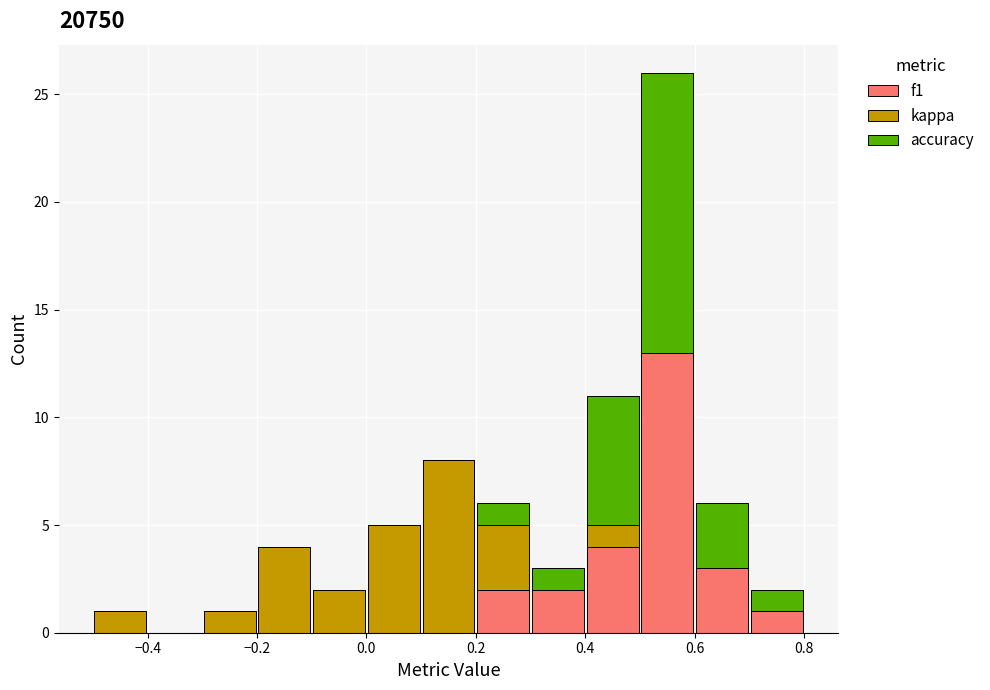

Reading left to right, list every stacked bar in this chart as the range it spans on the x-axis followed by its total height. The values are not printed on the chart, so give them approximately, as read against the axis.

-0.5 to -0.4: 1
-0.4 to -0.3: 0
-0.3 to -0.2: 1
-0.2 to -0.1: 4
-0.1 to 0.0: 2
0.0 to 0.1: 5
0.1 to 0.2: 8
0.2 to 0.3: 6
0.3 to 0.4: 3
0.4 to 0.5: 11
0.5 to 0.6: 26
0.6 to 0.7: 6
0.7 to 0.8: 2